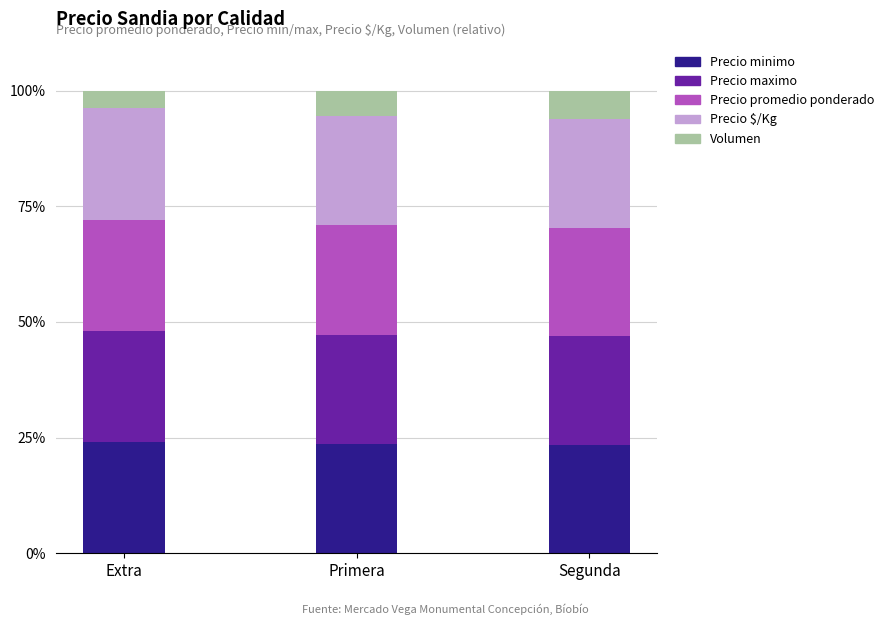

True or false: Precio minimo has a value of 24.0 at Extra.

True